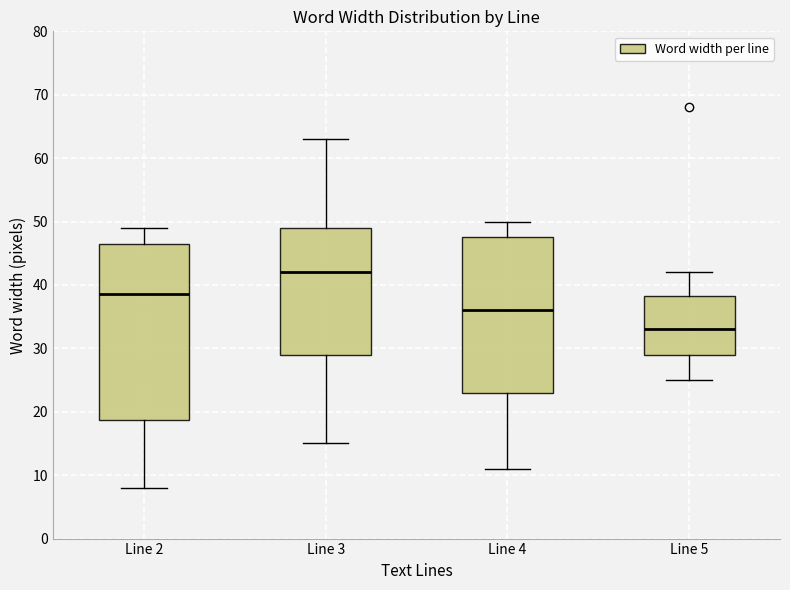

Which box's median line is the highest?

Line 3